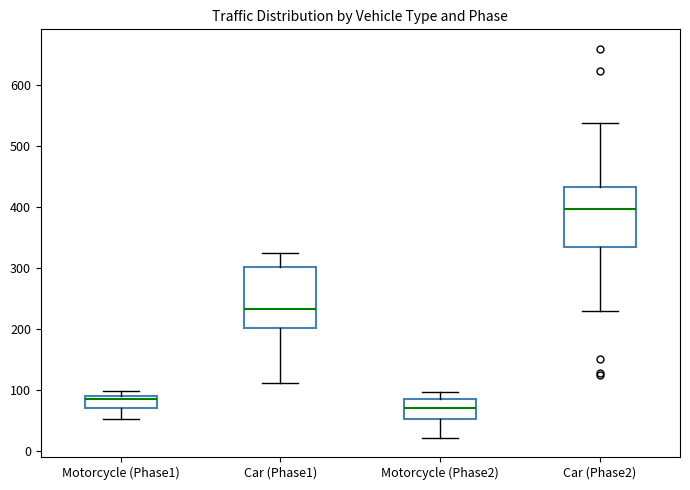

Where does the lower whisker of the box for Car (Phase2) end on the y-axis? The values are not printed on the chart, so give them approximately, as read against the axis.

230